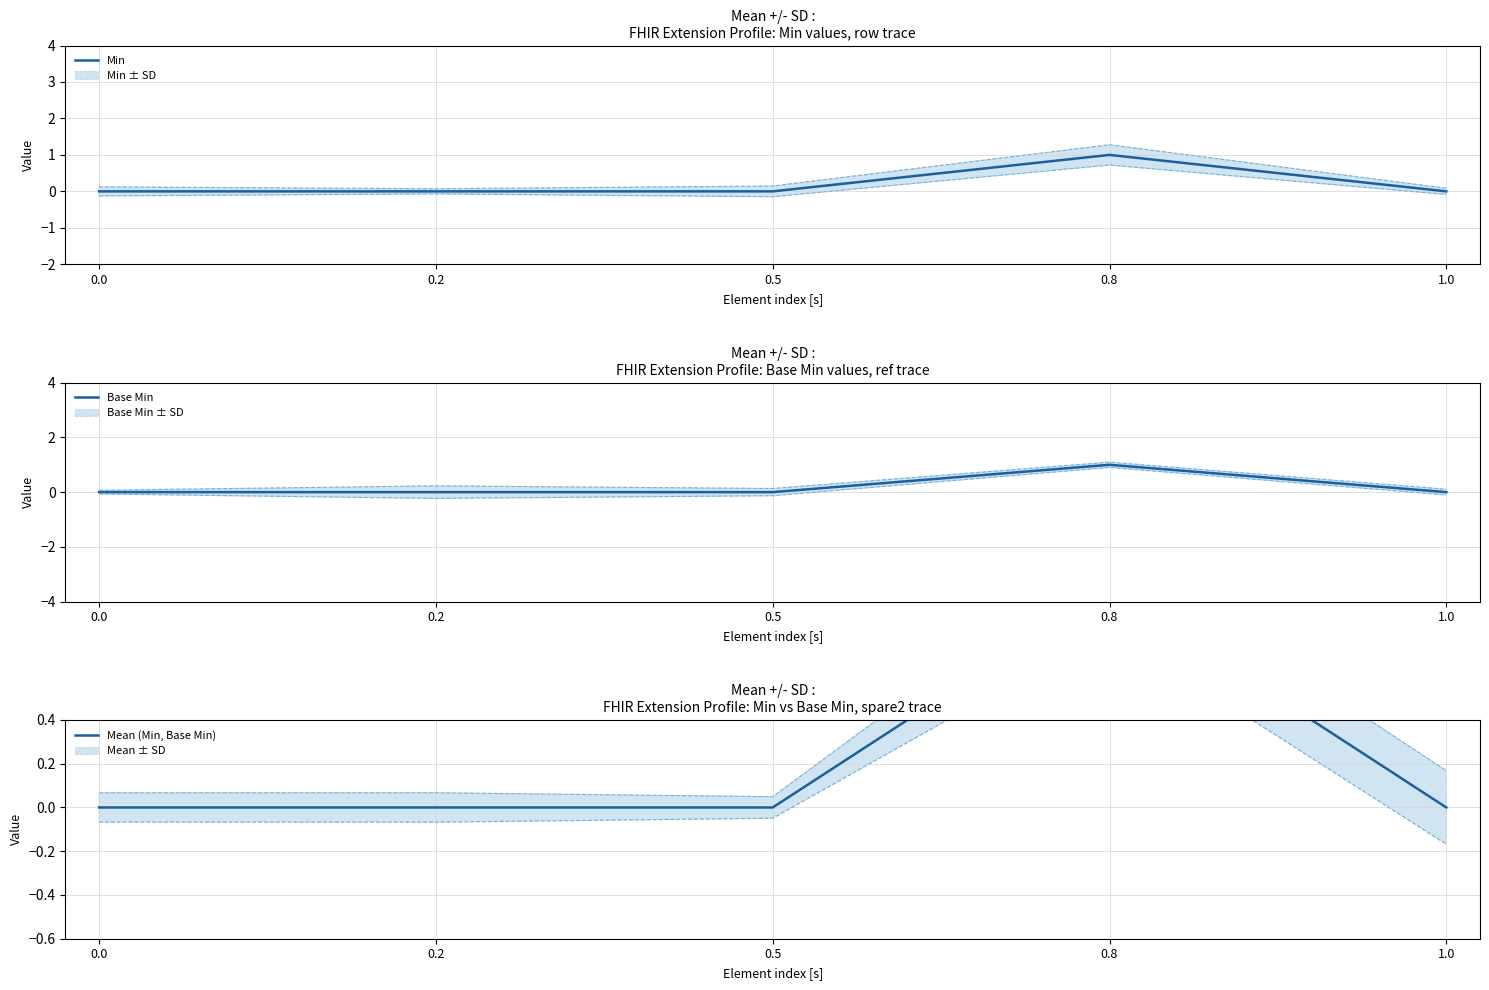

What position from the left is 0.5?

3